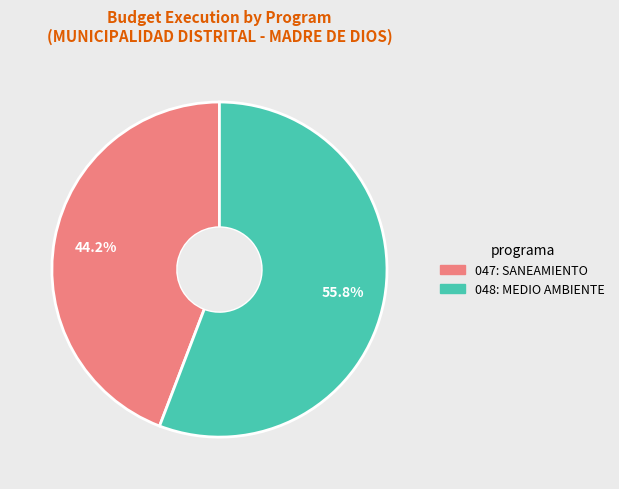

To the nearest percent, what is the difference between the largest and smallest slice percentages?

12%